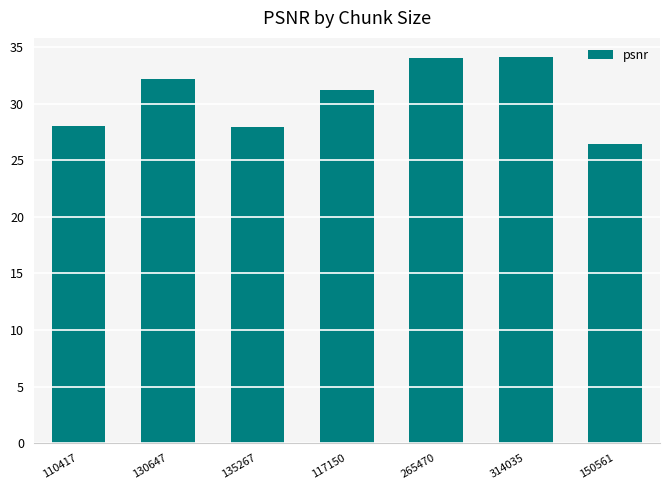

What is the difference between the maximum and minimum values?

7.7